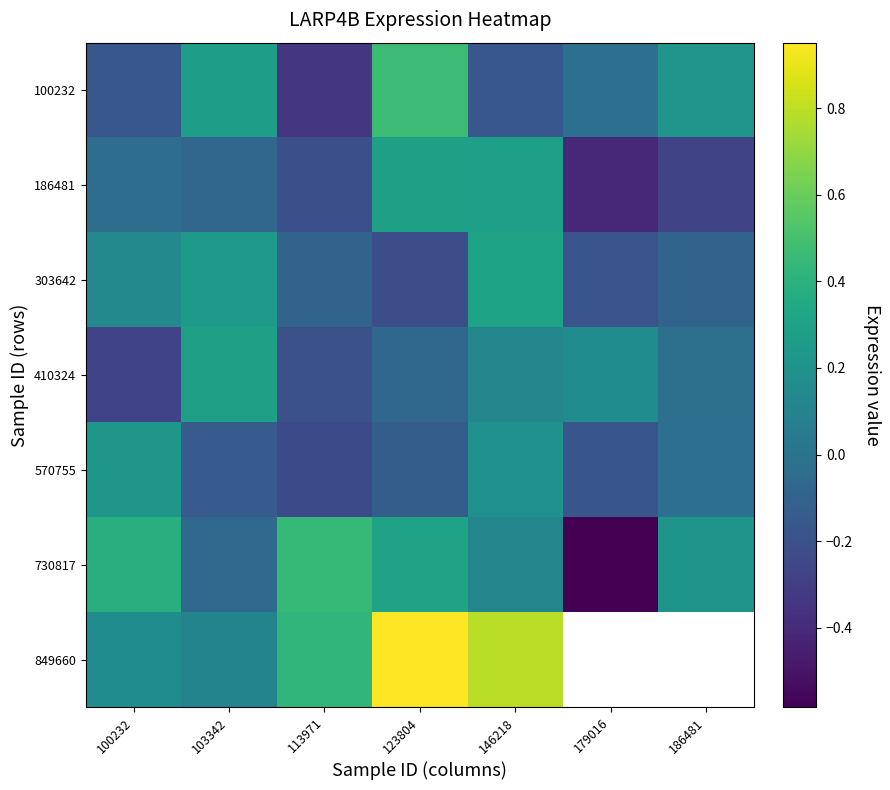

Rank the series at 186481 from lowest to highest value.

186481, 303642, 570755, 410324, 730817, 100232, 849660